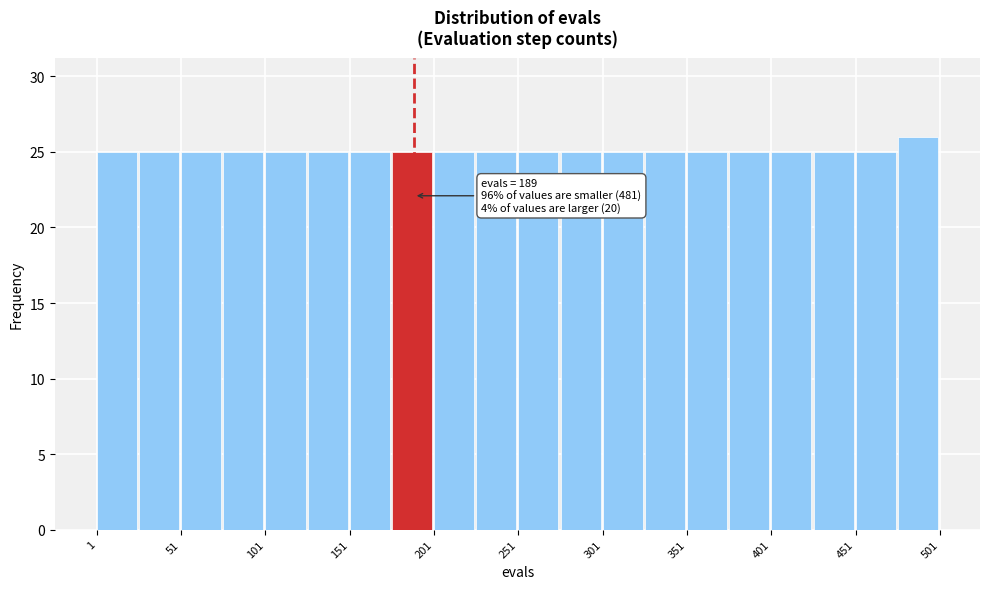

Over which range of the x-axis is the bar tallest?

476 to 501